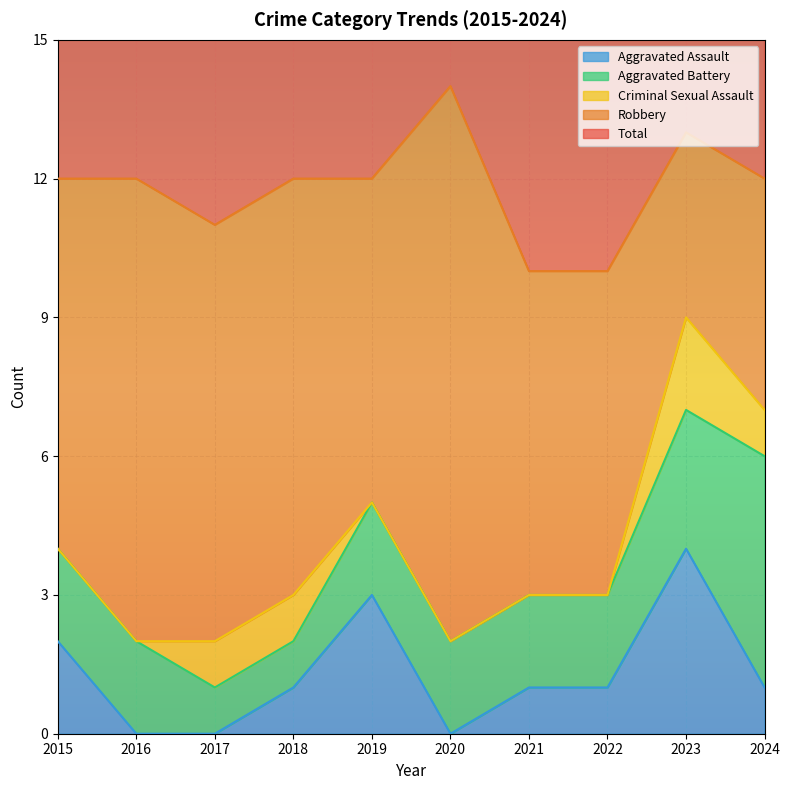

At which category is the sum across all series the highest?

2020